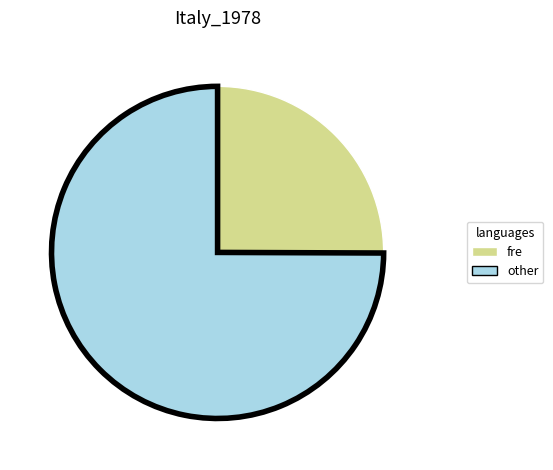

Rank the categories by value from lowest to highest.

fre, other